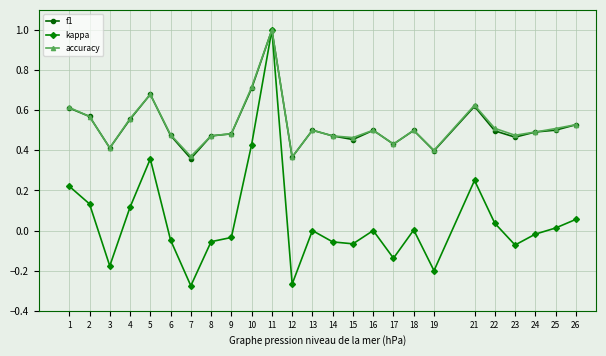

True or false: accuracy has a value of 0.9 at 13.

False